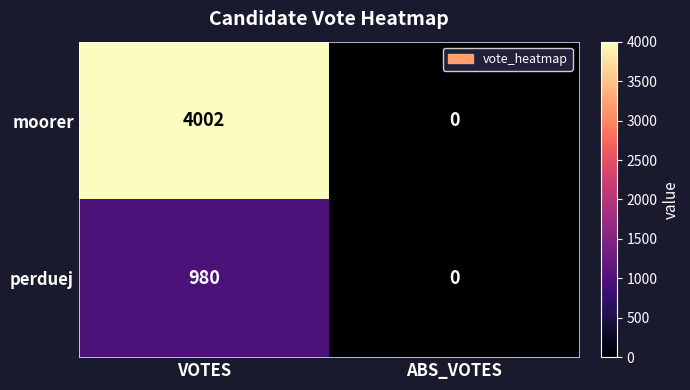

What is the maximum value shown in the chart?

4002